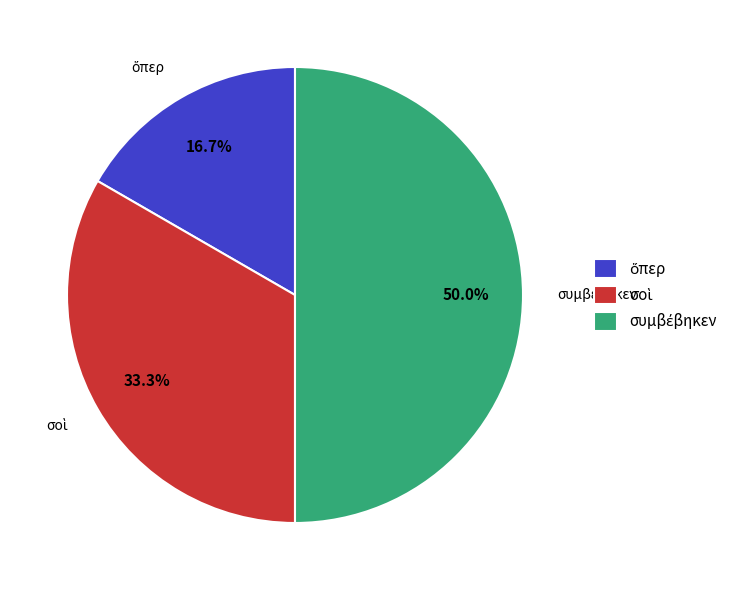

Which slice is the smallest?

ὅπερ